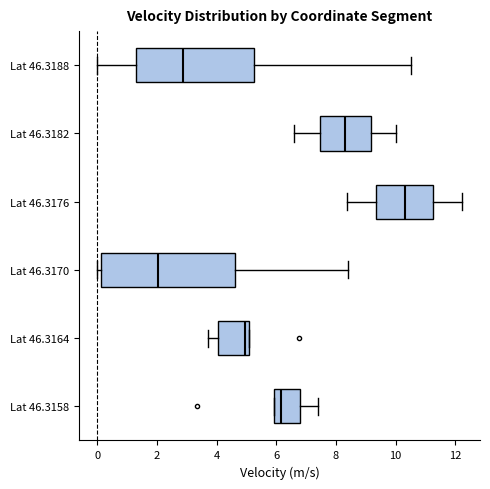

Comparing the boxes themselves (not the whiskers), which one is the widest?

Lat 46.3170